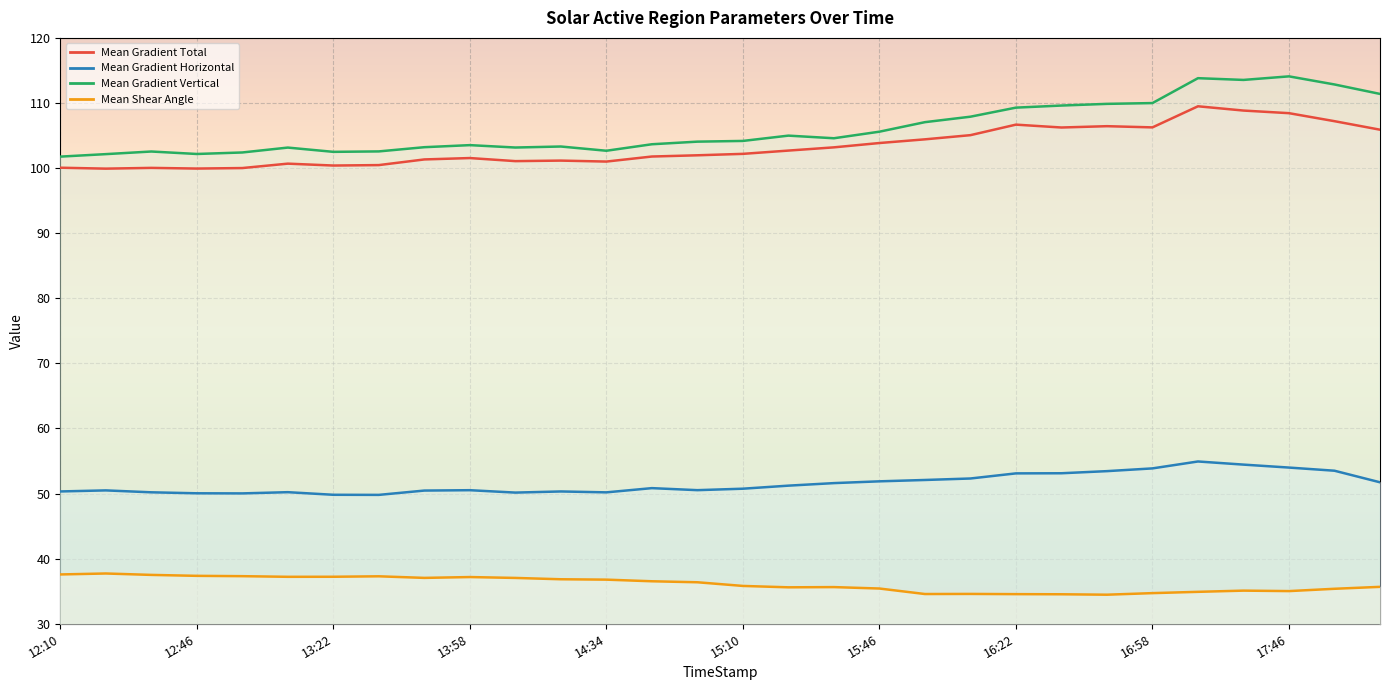

True or false: Mean Shear Angle and Mean Gradient Horizontal cross at least once.

False